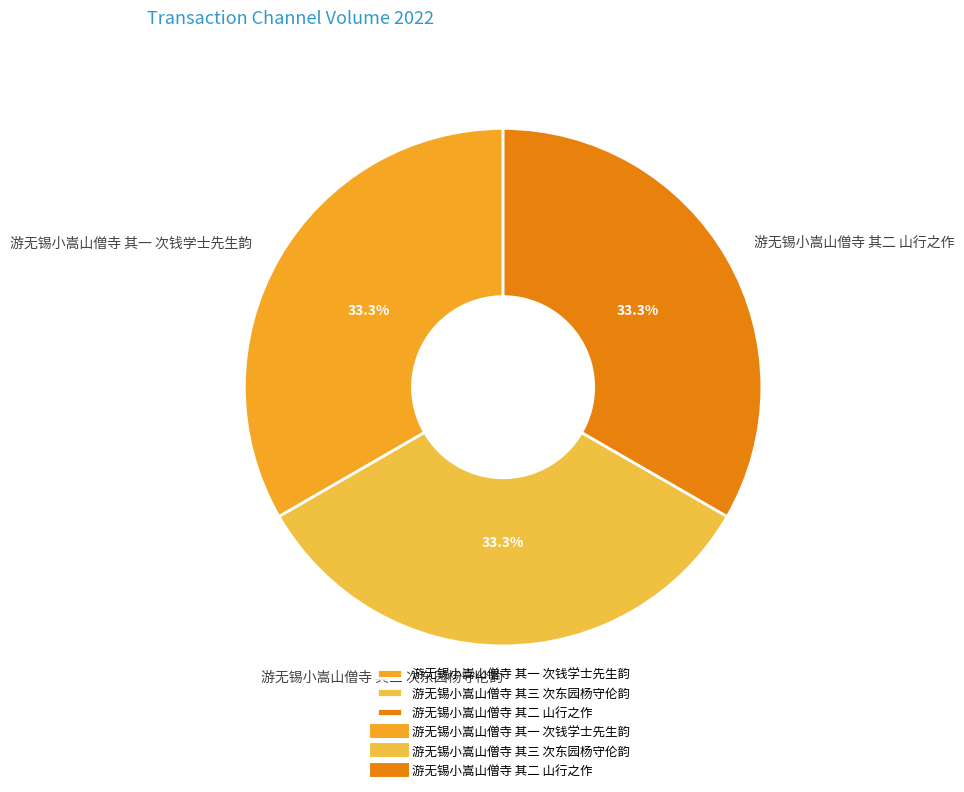

The 游无锡小嵩山僧寺 其三 次东园杨守伦韵 slice represents 23% of the pie. True or false?

False